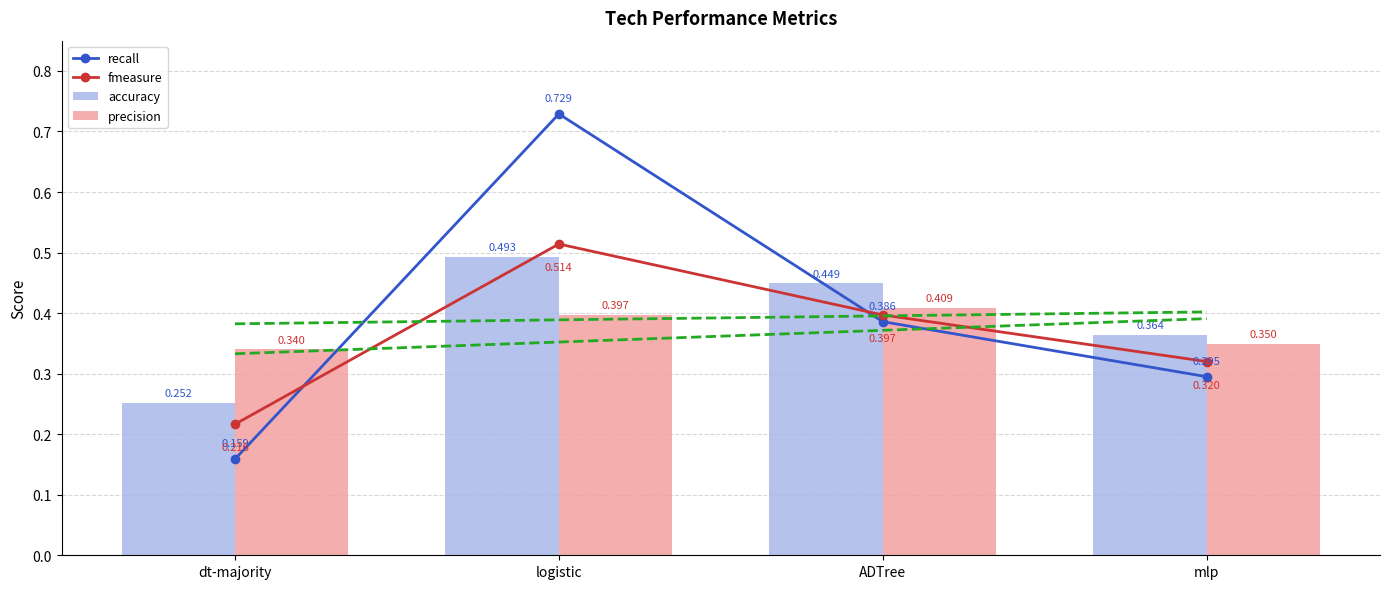

Is it true that fmeasure equals 0.5 at mlp?

False